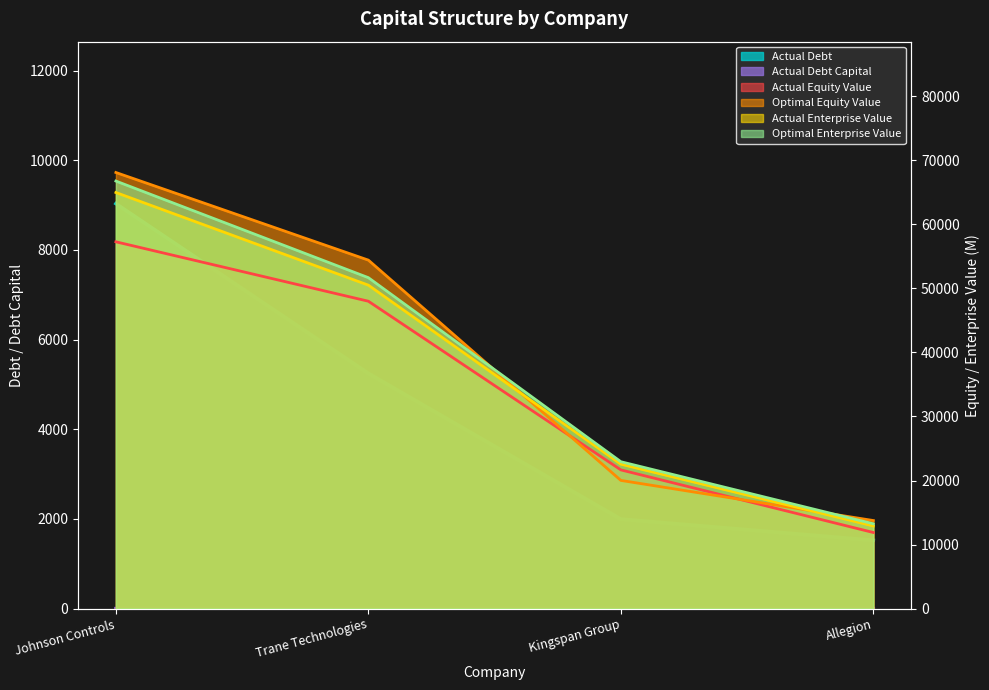

What is the difference between the maximum and minimum values in the optimal_enterprise_value series?

53511.1